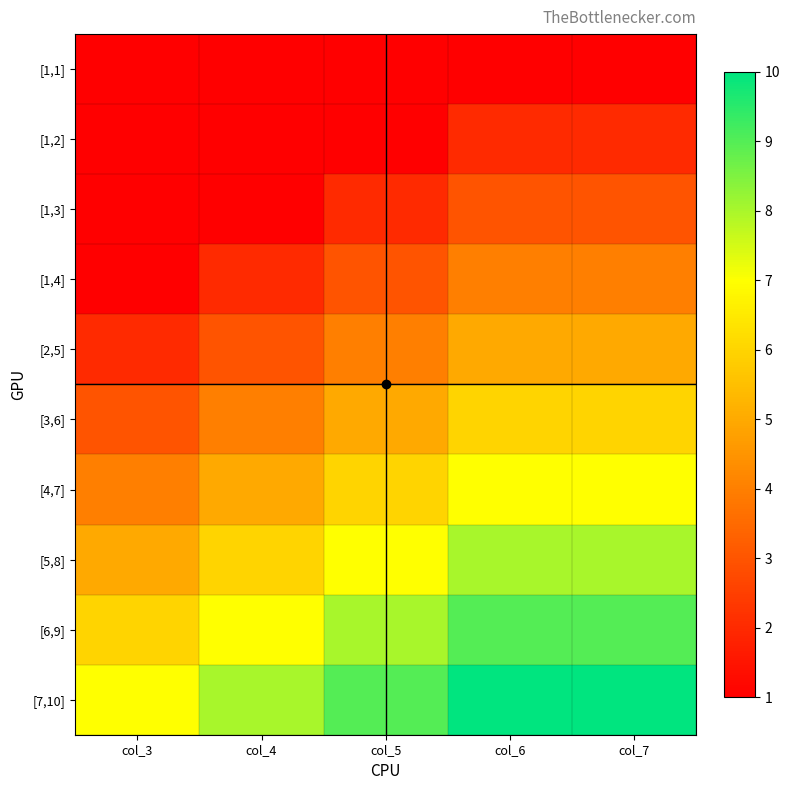

At which category does the chart reach its minimum across all series?

col_3